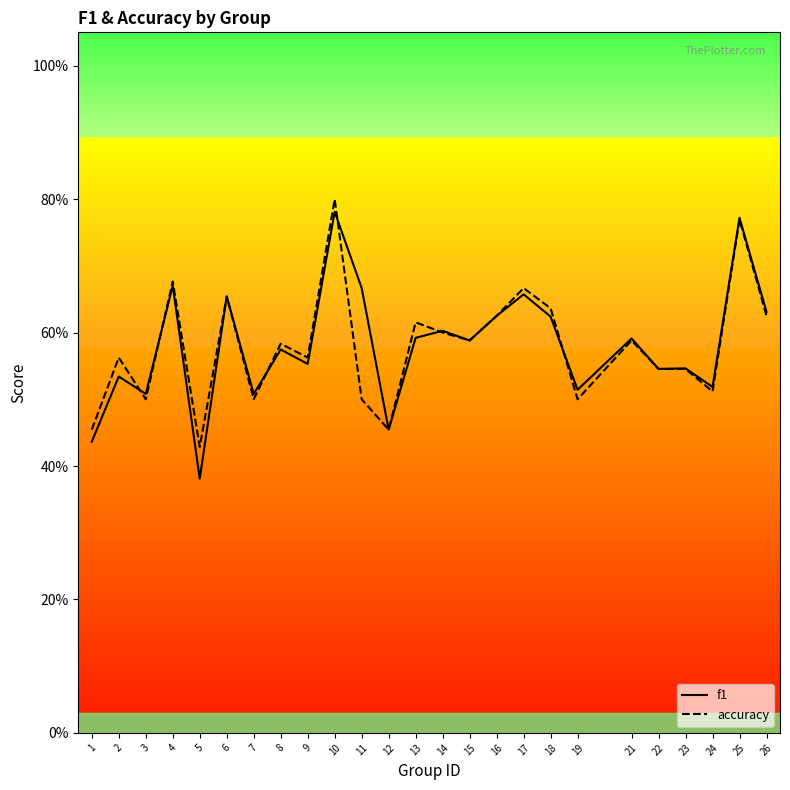

Between 16 and 6, which is larger?

6